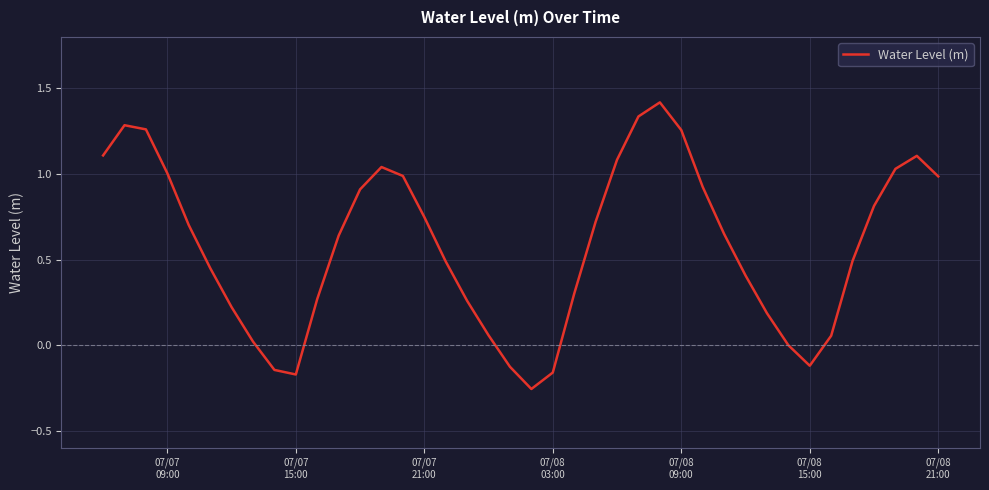

How many interior local peaks (higher than both neighbors) does the data have?

4